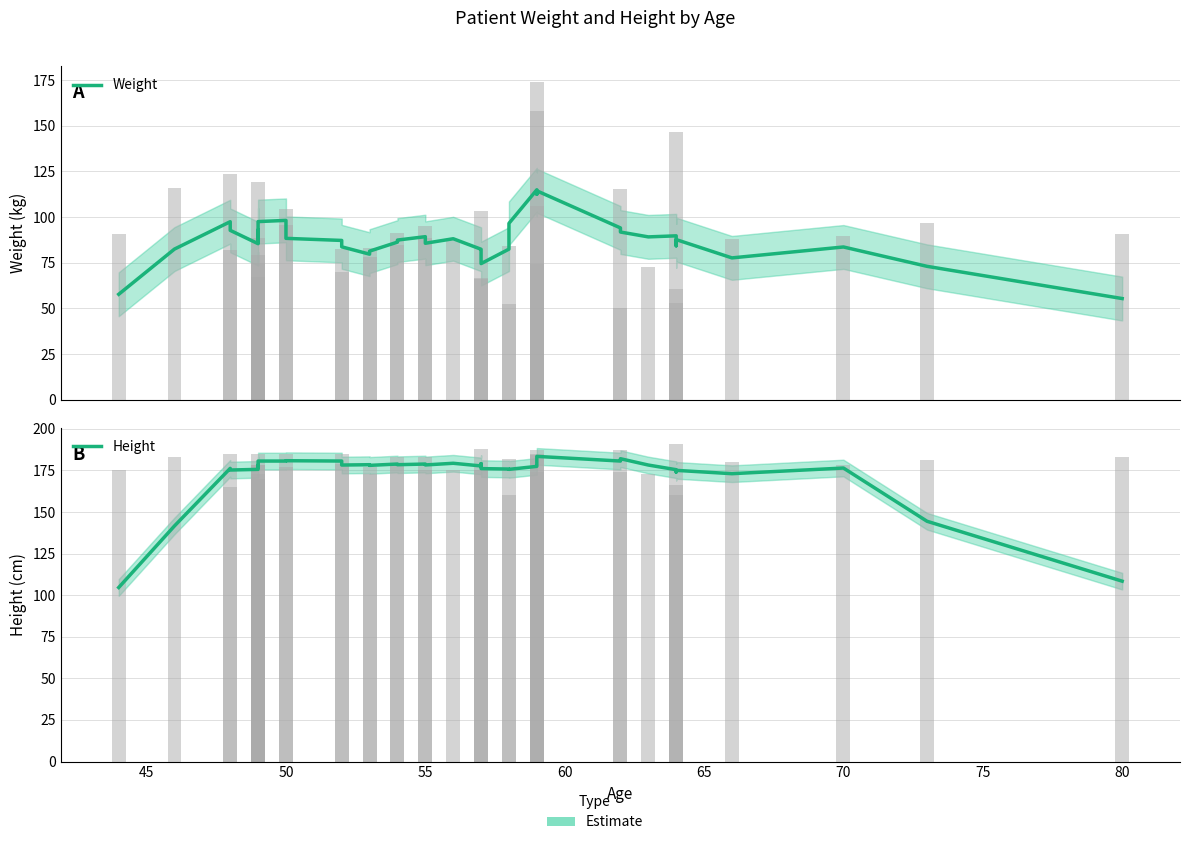

What is the label of the 29th bar from the right?

50